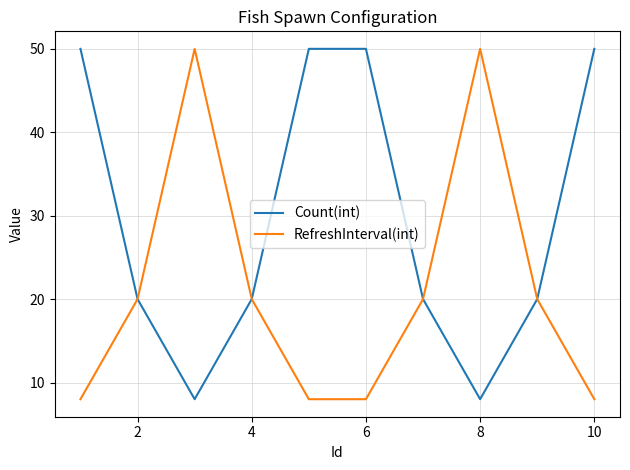

Which series has the largest total across all categories?

Count(int)